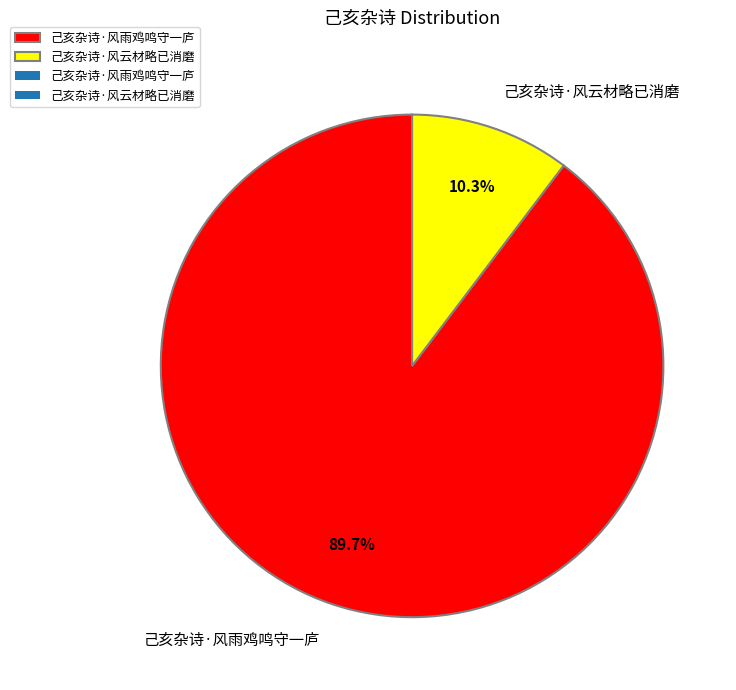

Is the sum of 己亥杂诗·风雨鸡鸣守一庐 and 己亥杂诗·风云材略已消磨 greater than half?

Yes